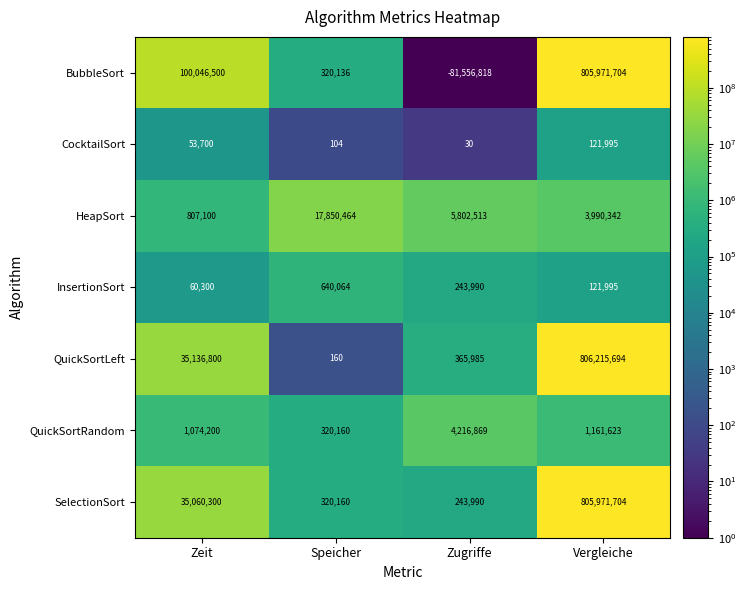

Reading left to right, transcribe all the data shown in this chart.

BubbleSort: 100046500	320136	-81556818	805971704
CocktailSort: 53700	104	30	121995
HeapSort: 807100	17850464	5802513	3990342
InsertionSort: 60300	640064	243990	121995
QuickSortLeft: 35136800	160	365985	806215694
QuickSortRandom: 1074200	320160	4216869	1161623
SelectionSort: 35060300	320160	243990	805971704